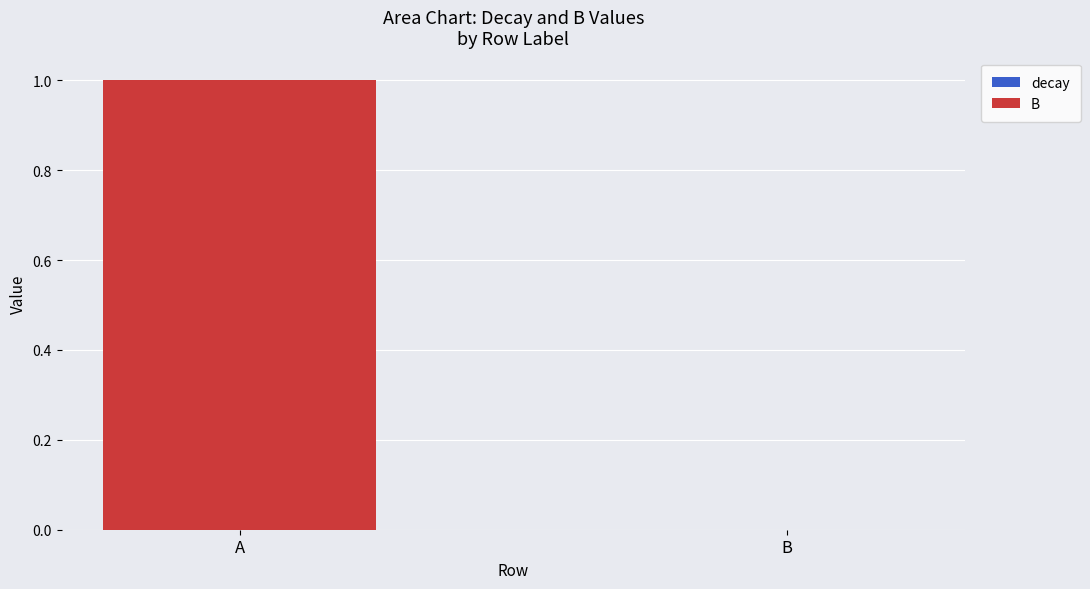

Are the bars grouped side by side (vs. stacked)?

No